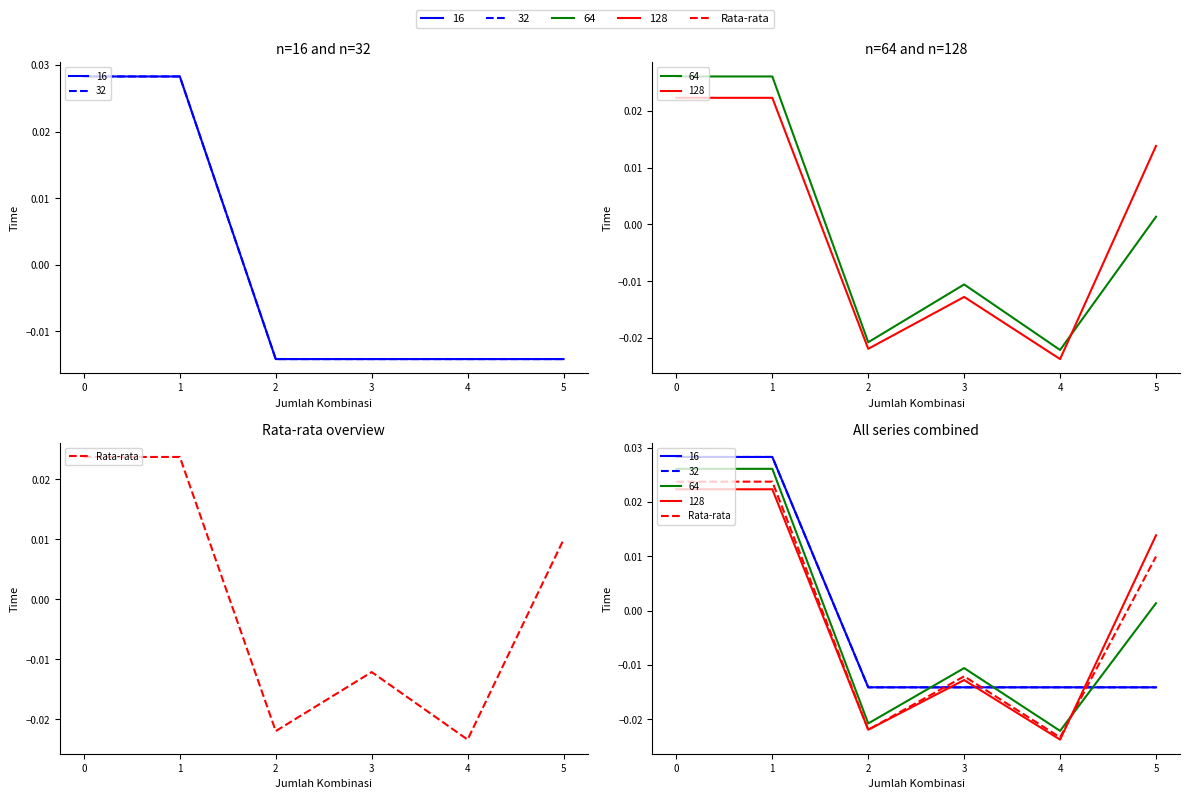

How many values exceed 0?

3